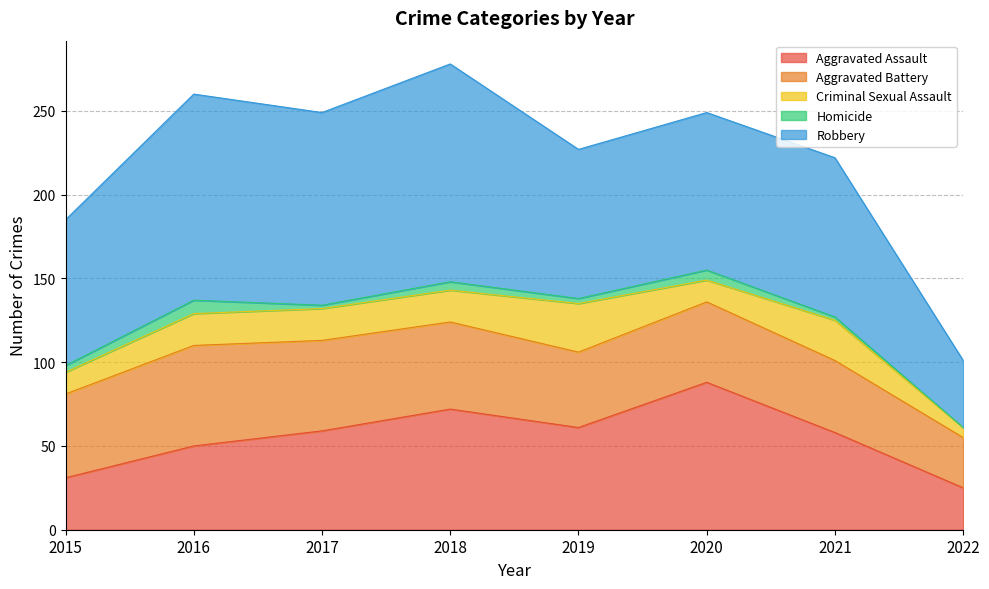

Which series has the largest range (max minus min)?

Robbery